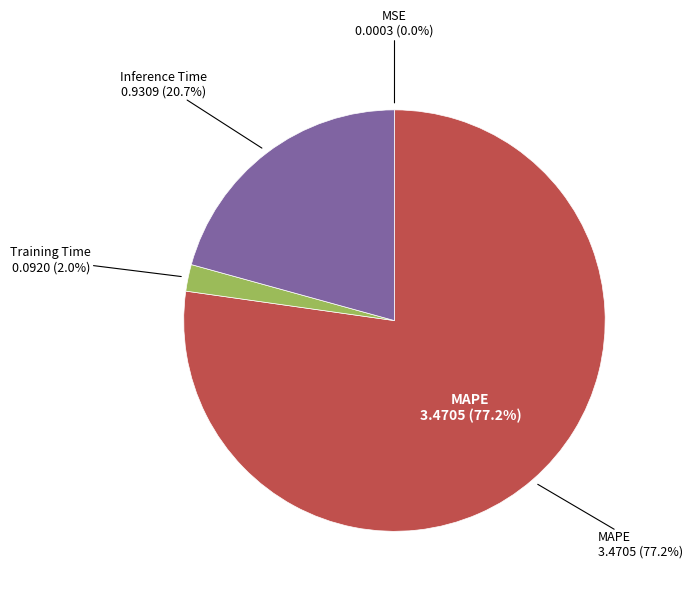

What percentage is the Training Time slice, to the nearest percent?

2%